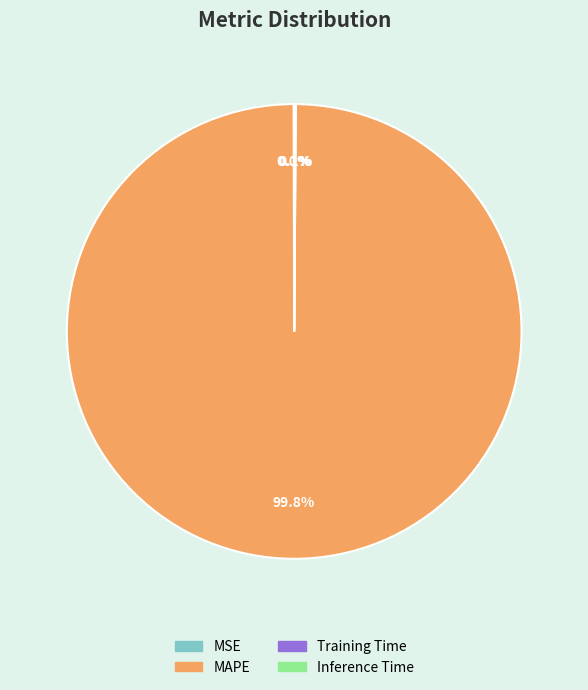

To the nearest percent, what is the difference between the largest and smallest slice percentages?

100%